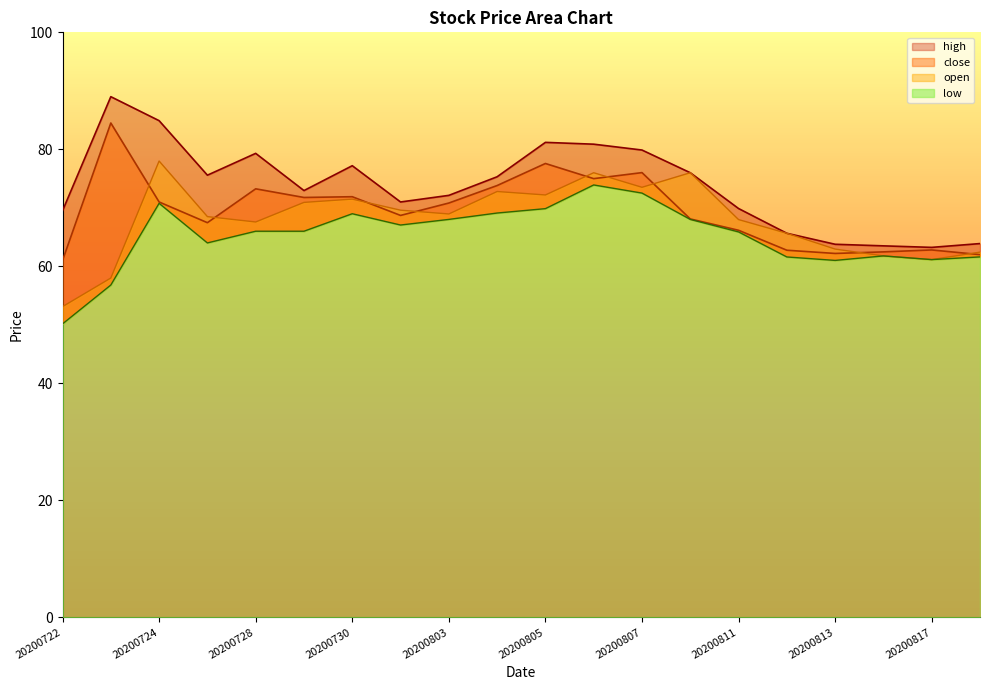

True or false: low and close intersect in this chart.

False